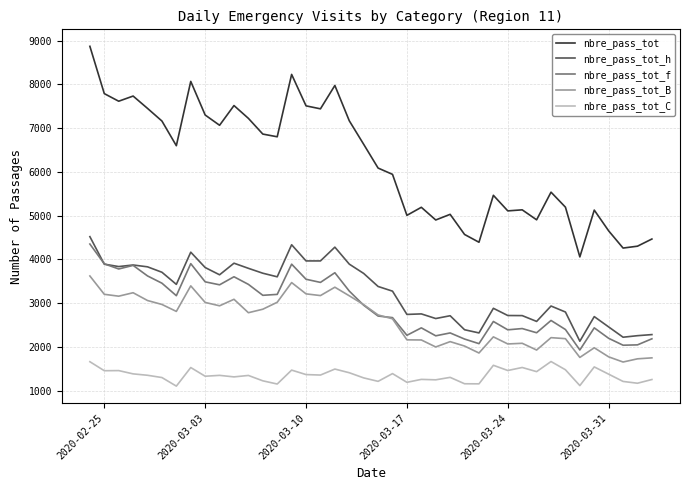

Which series has the largest total across all categories?

nbre_pass_tot